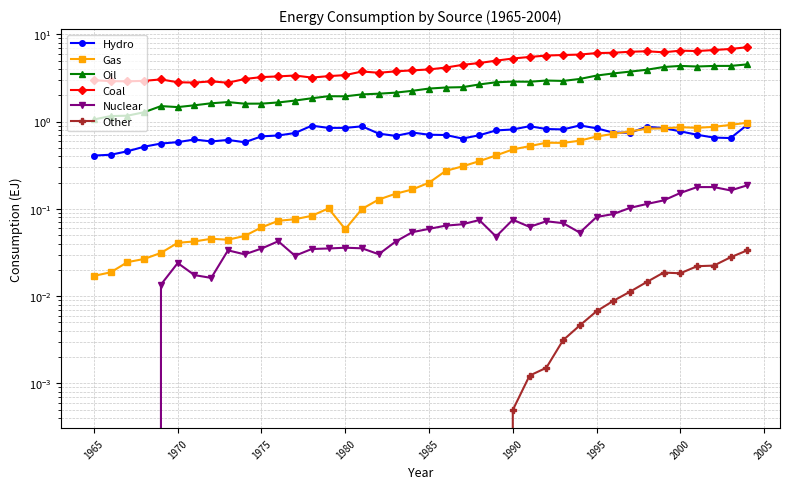

How many lines are shown in the chart?

6